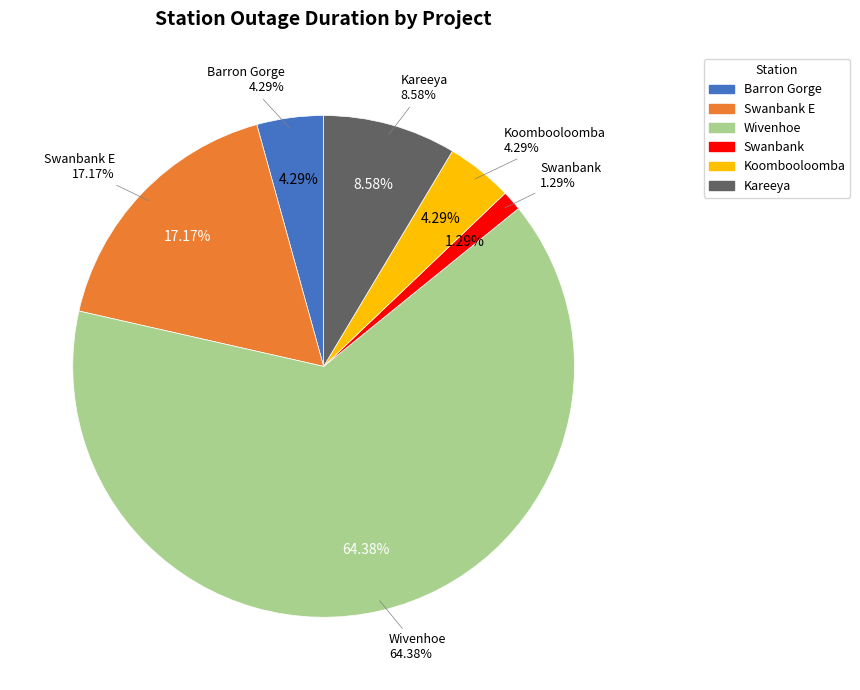

Which slice is the largest?

Wivenhoe (Overhaul 2021)